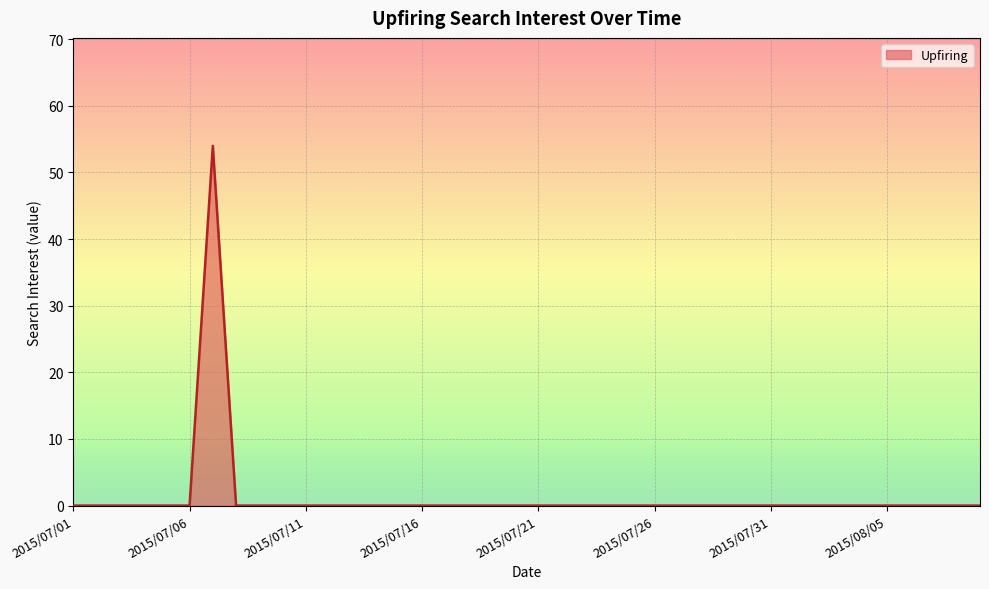

What is the difference between the maximum and minimum values?

54